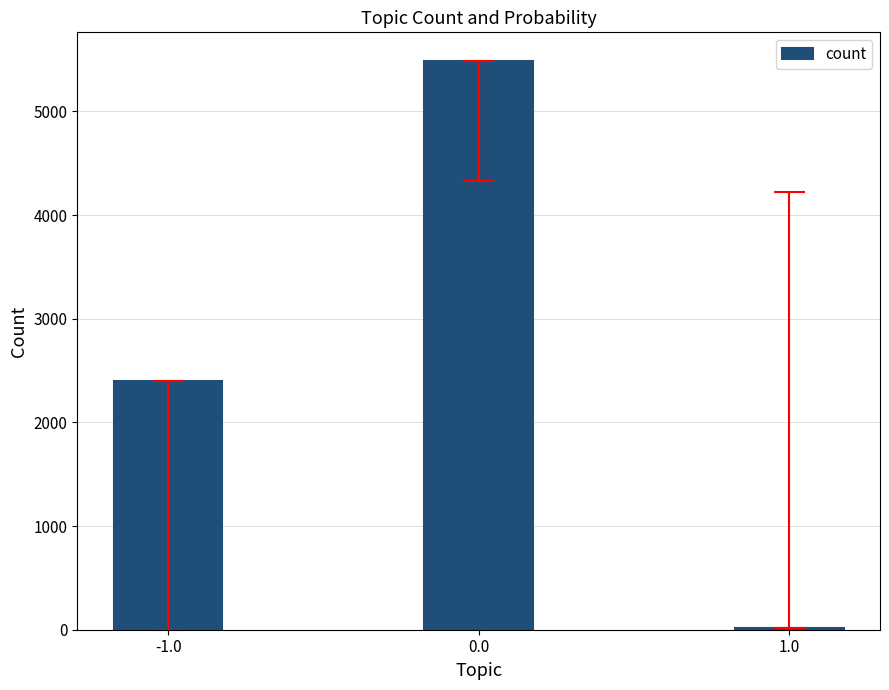

Does the chart contain stacked bars?

No